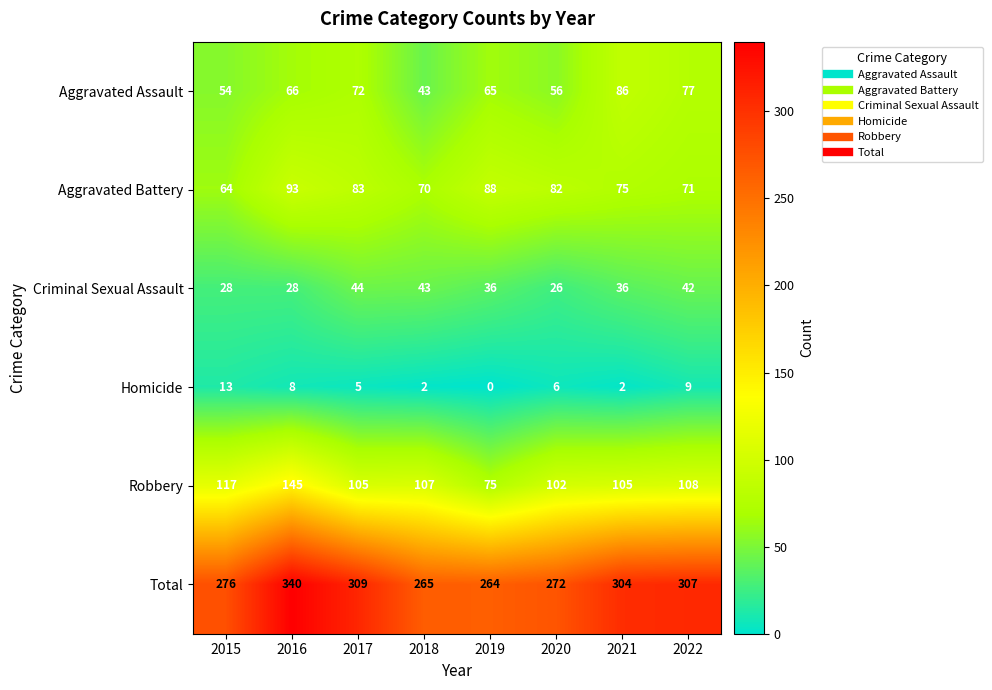

True or false: Aggravated Battery has a value of 75 at 2021.

True